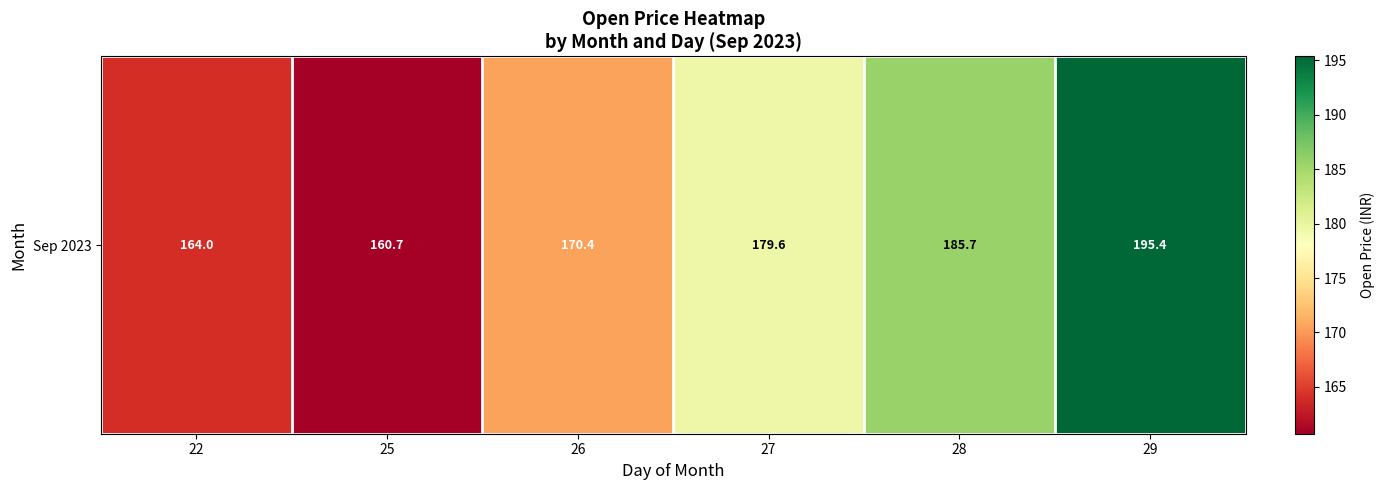

What is the difference between the second highest and second lowest values?

21.7